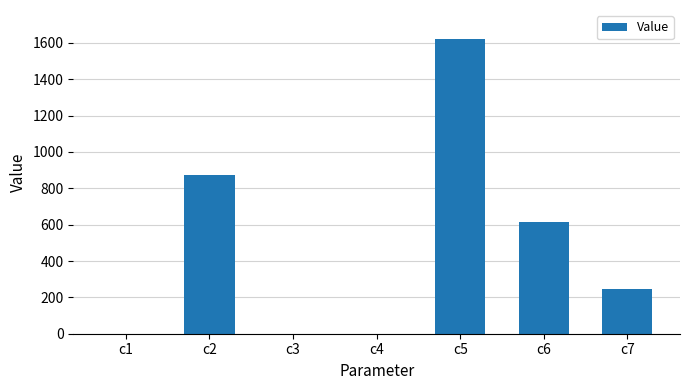

What is the sum of all values?

3354.8